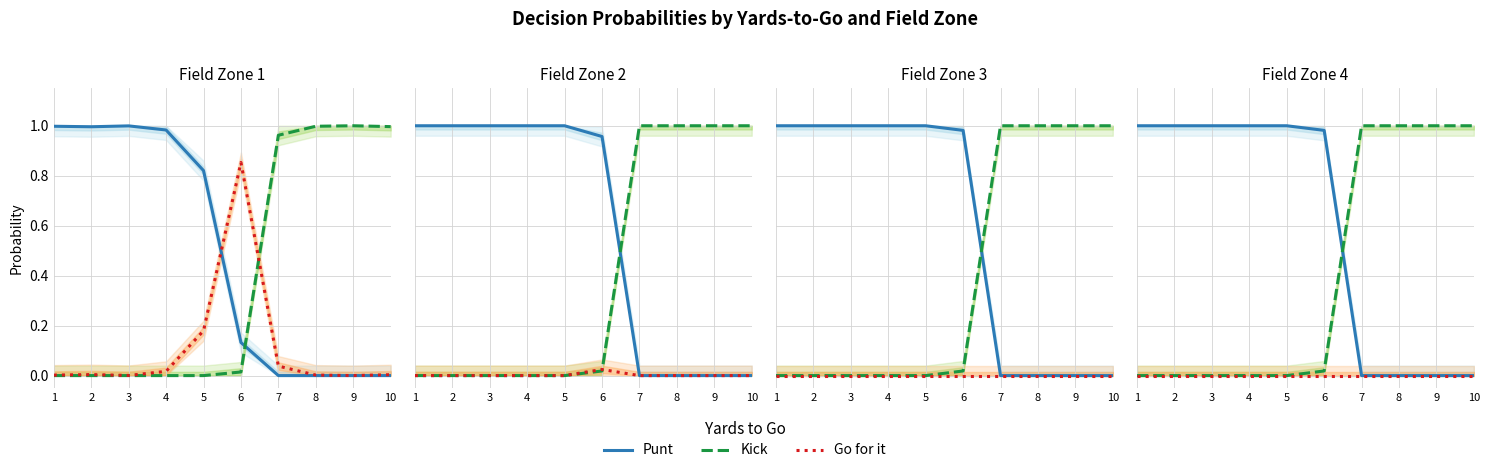

Is the value of Kick at 4 greater than the value of Punt at 6?

No